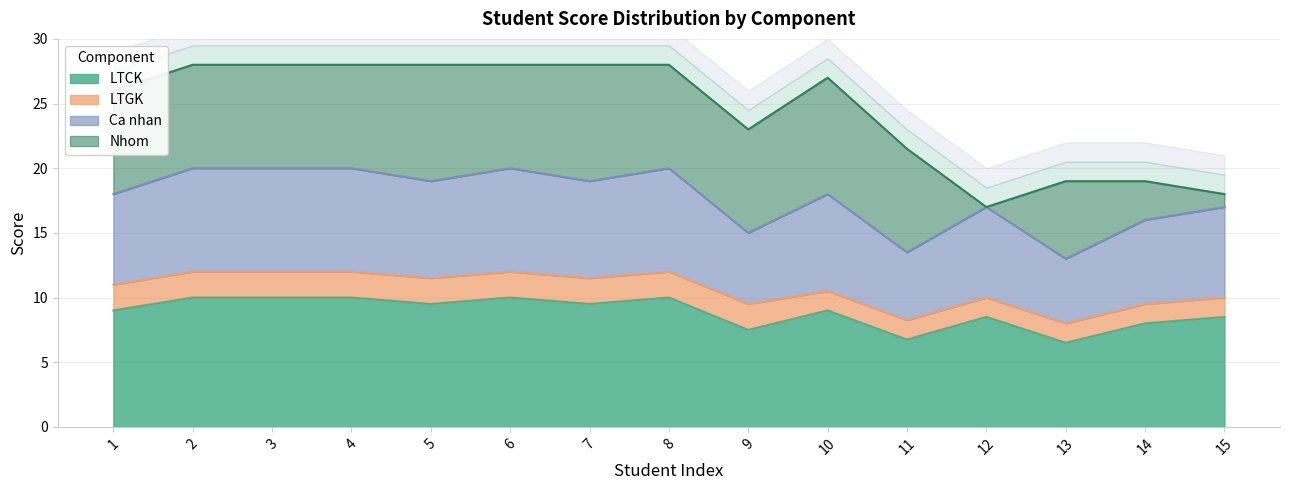

How many interior local valleys does the Ca nhan series have?

5